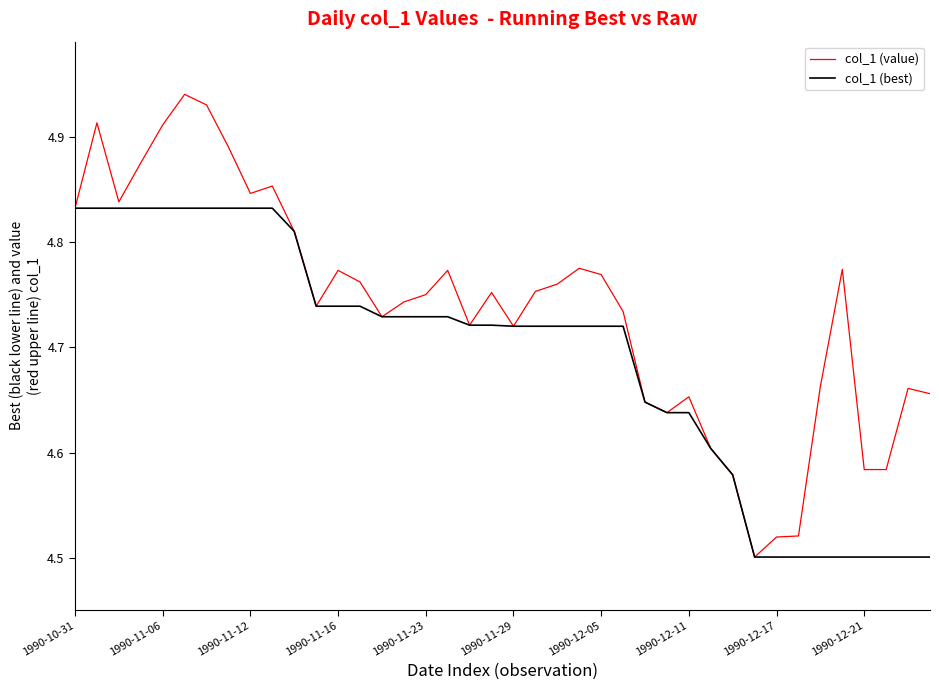

Rank the series by their maximum value, from lowest to highest.

col_1 (best), col_1 (value)